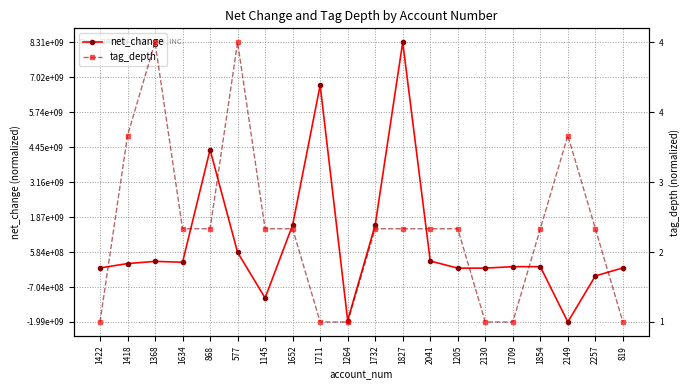

Is it true that tag_depth equals 0.4 at 577?

False